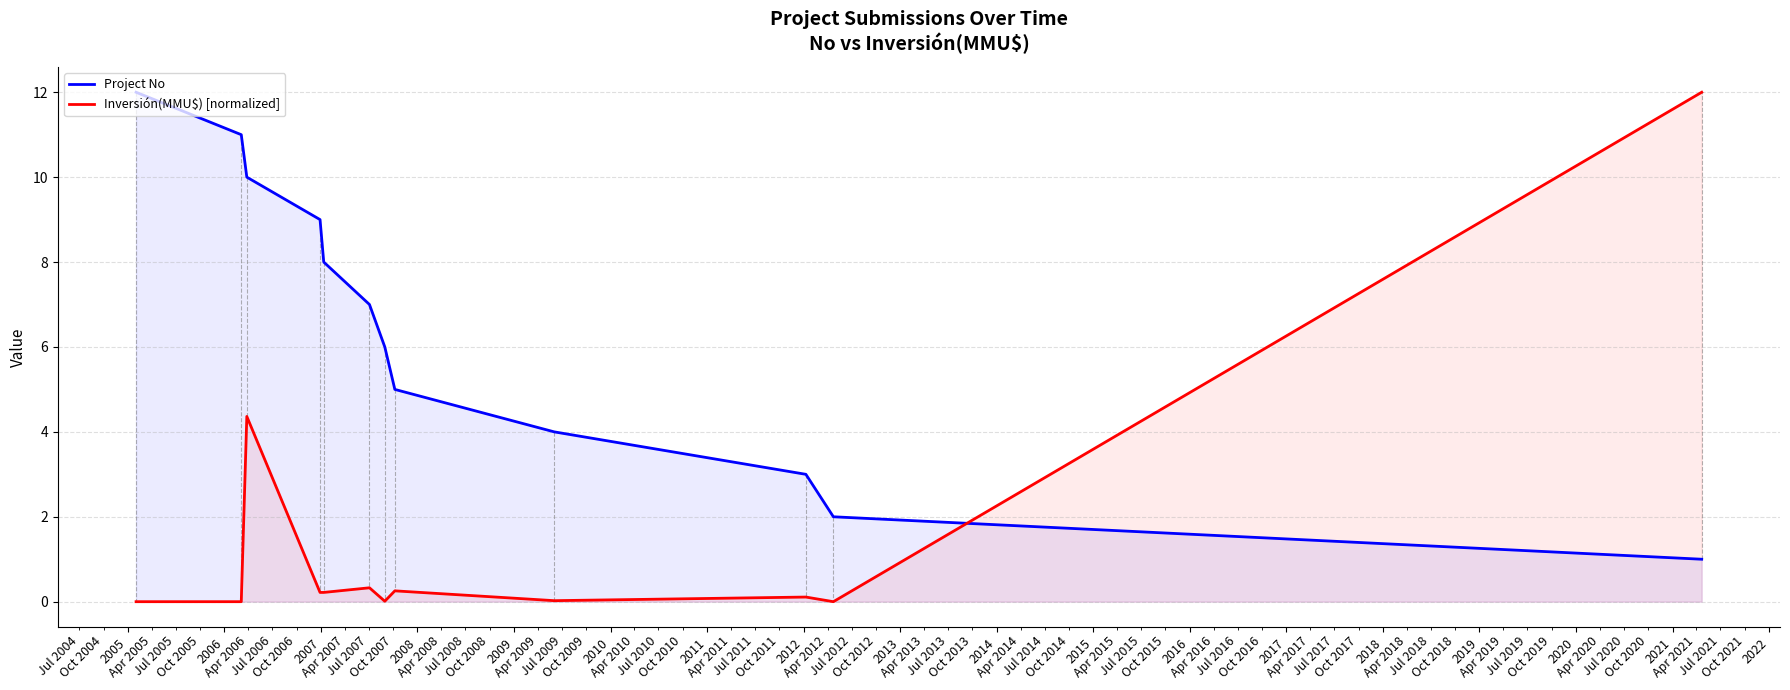

What is the highest value of the Inversión(MMU$) [normalized] series?

12.0